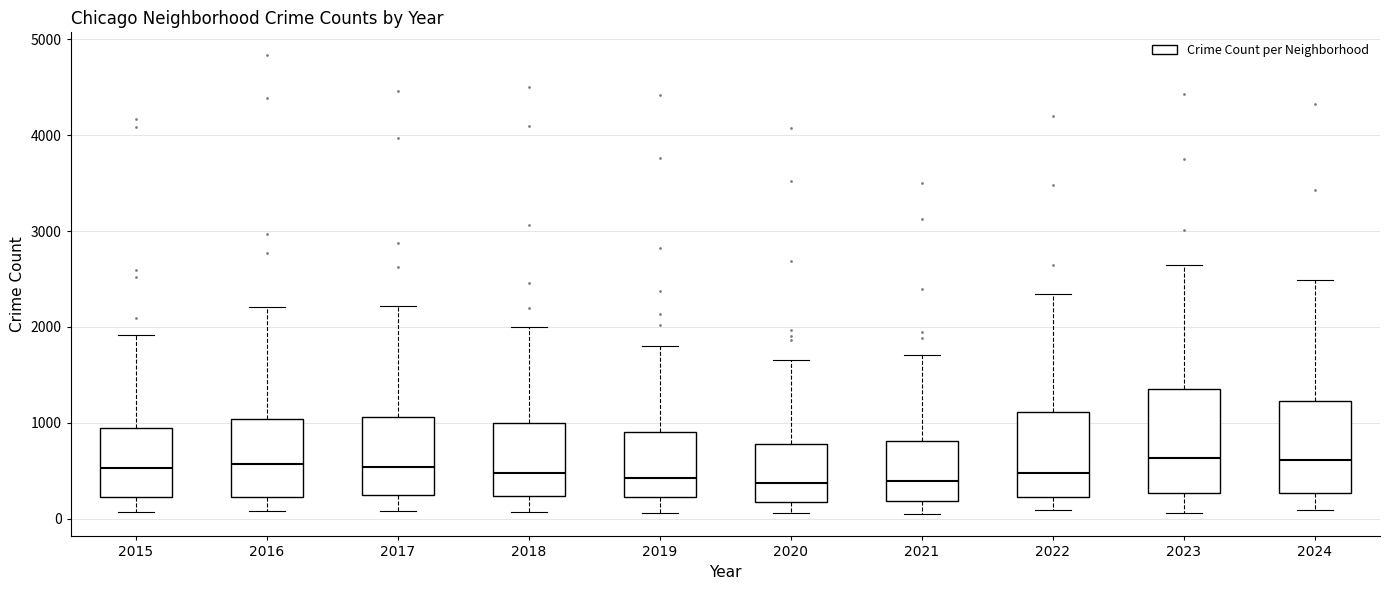

Reading left to right, read every box against the y-axis: the position of its median line, the range the box covers, and the ends of its whiskers. The values are not printed on the chart, so give them approximately, as read against the axis.

2015: median 500, box 200 to 900, whiskers 100 to 1900
2016: median 600, box 200 to 1000, whiskers 100 to 2200
2017: median 500, box 200 to 1100, whiskers 100 to 2200
2018: median 500, box 200 to 1000, whiskers 100 to 2000
2019: median 400, box 200 to 900, whiskers 100 to 1800
2020: median 400, box 200 to 800, whiskers 100 to 1700
2021: median 400, box 200 to 800, whiskers 100 to 1700
2022: median 500, box 200 to 1100, whiskers 100 to 2300
2023: median 600, box 300 to 1300, whiskers 100 to 2600
2024: median 600, box 300 to 1200, whiskers 100 to 2500